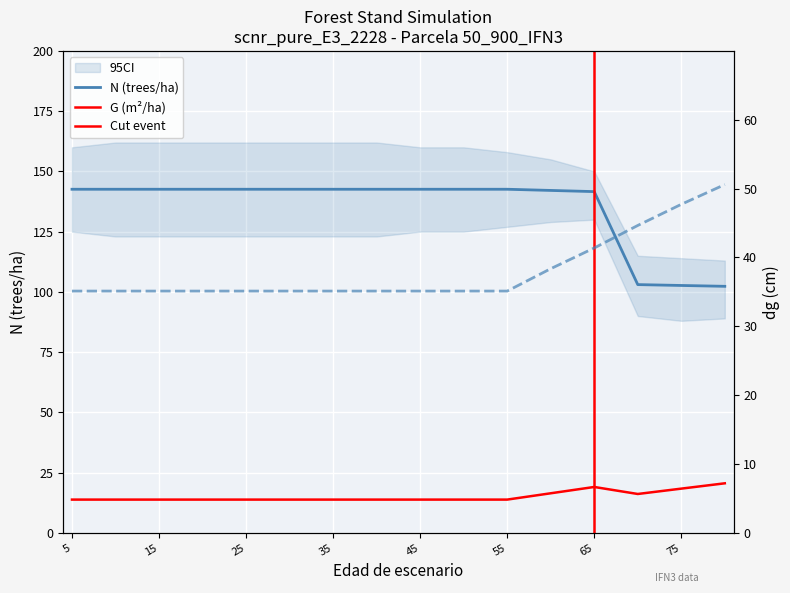

What is the spread (max minus min) of values at 30?

128.8